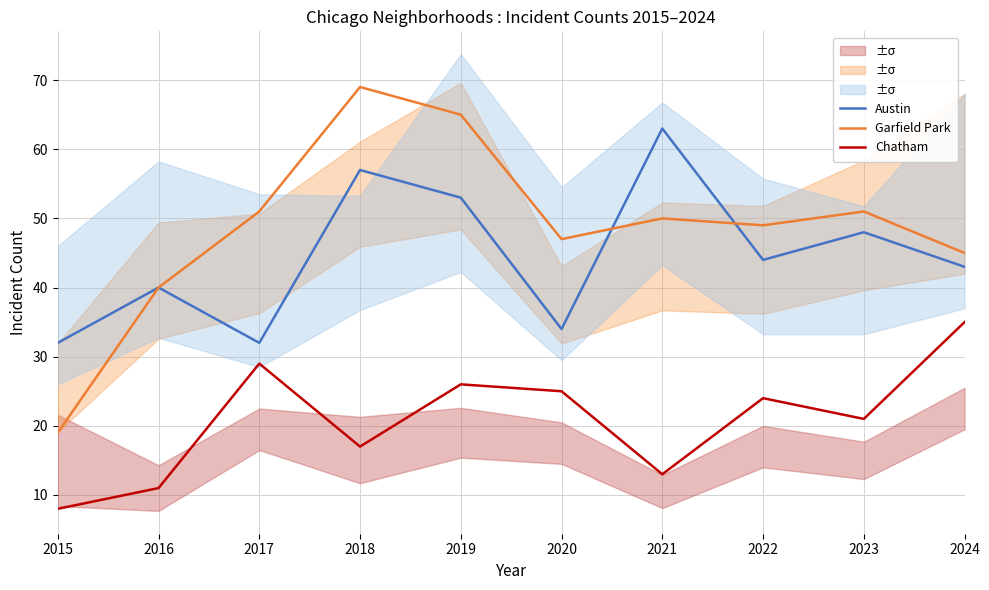

True or false: Chatham and Garfield Park cross at least once.

False